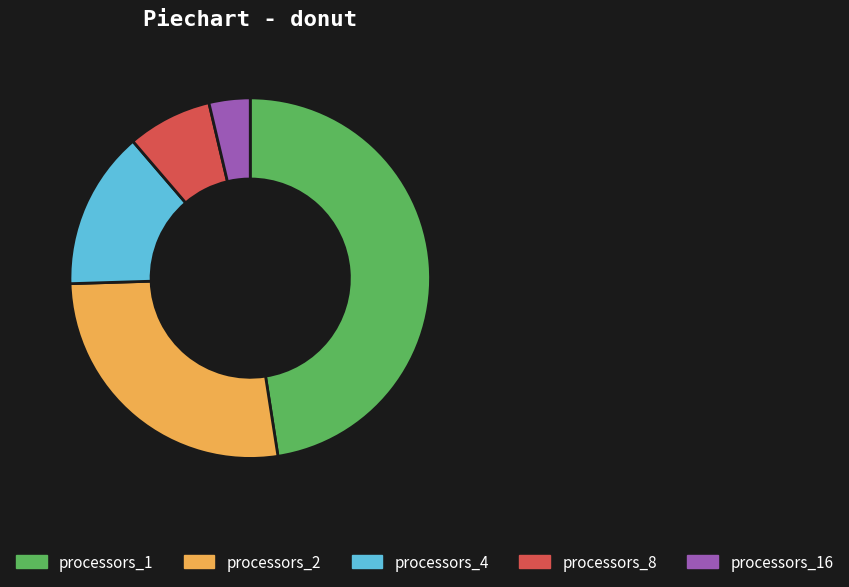

Do processors_8 and processors_16 together represent more than half of the pie?

No